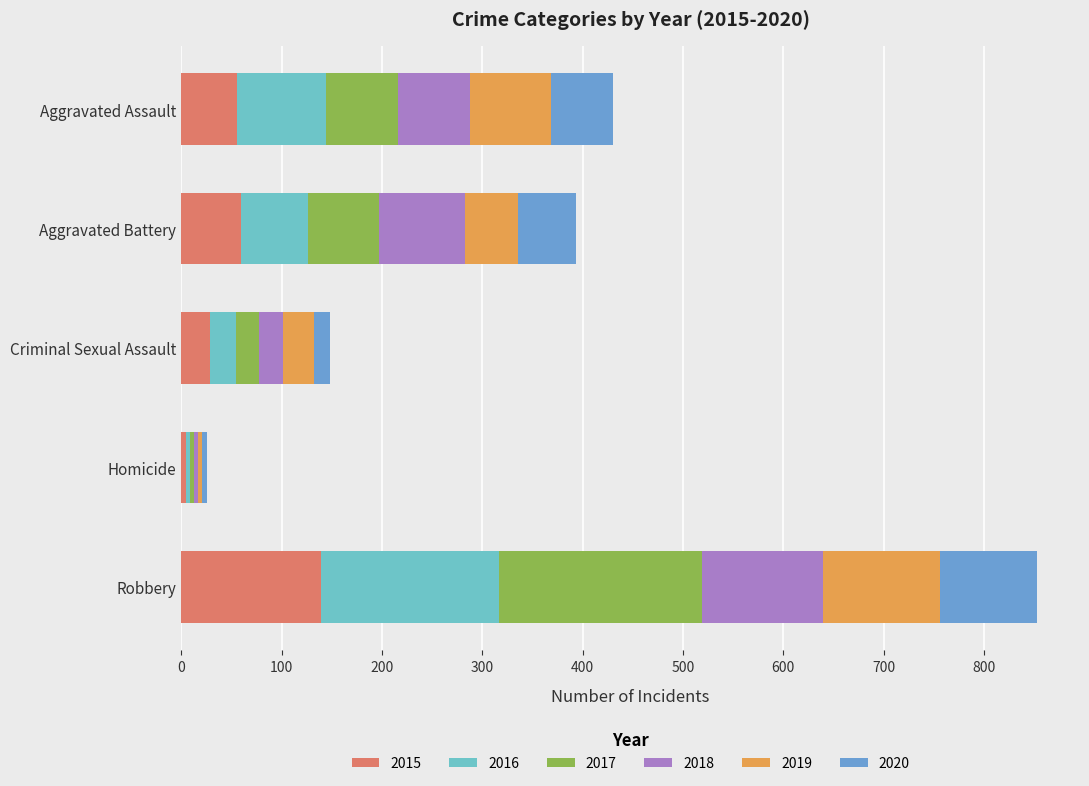

Count the number of categories in the chart.

5